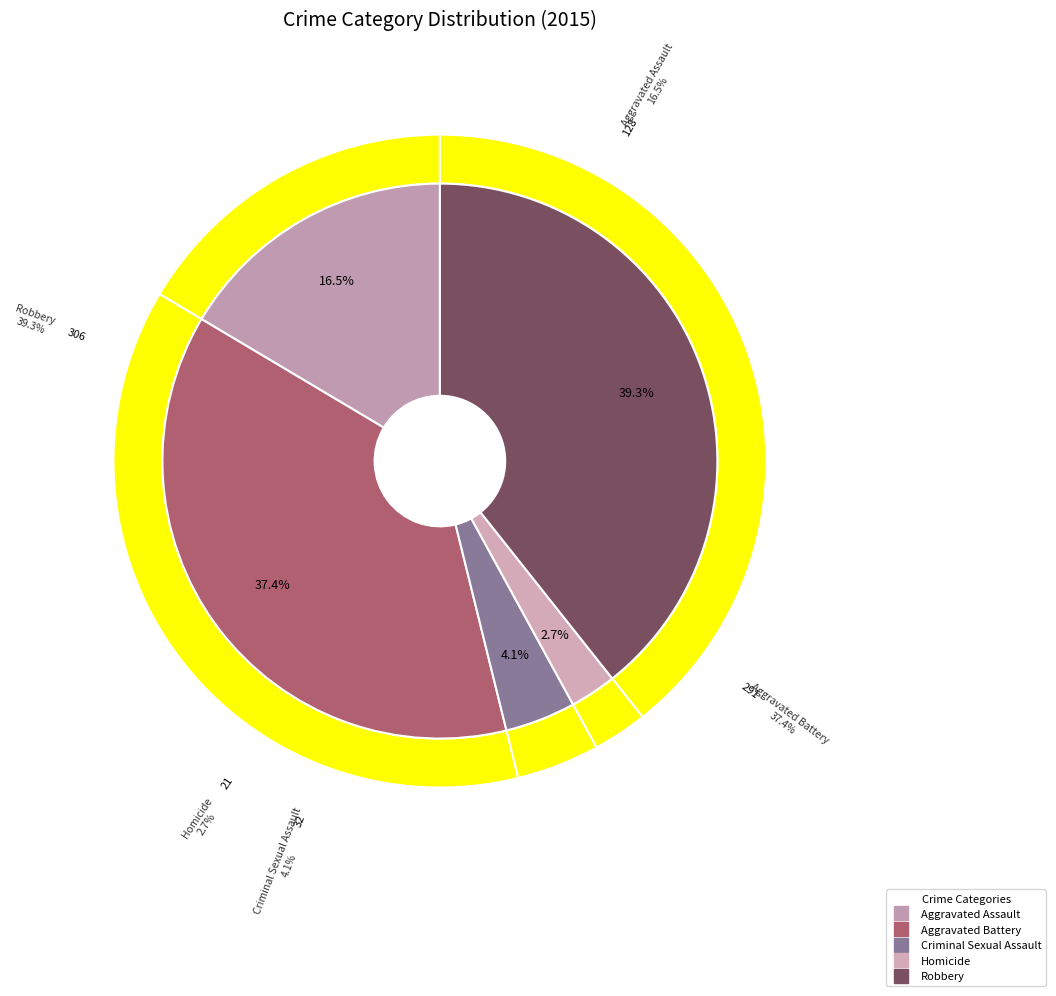

How many slices are in this pie chart?

5